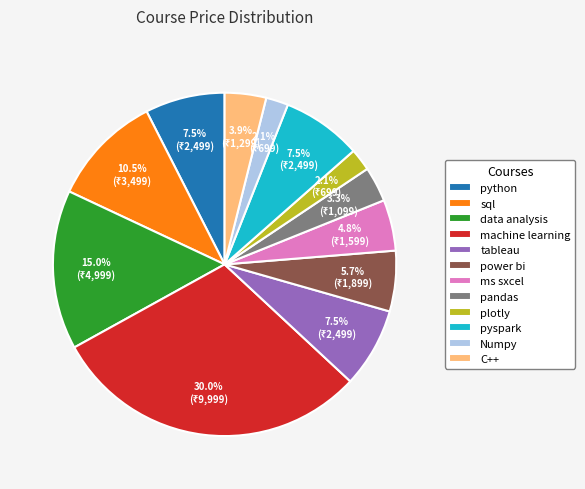

How many segments does this pie chart have?

12